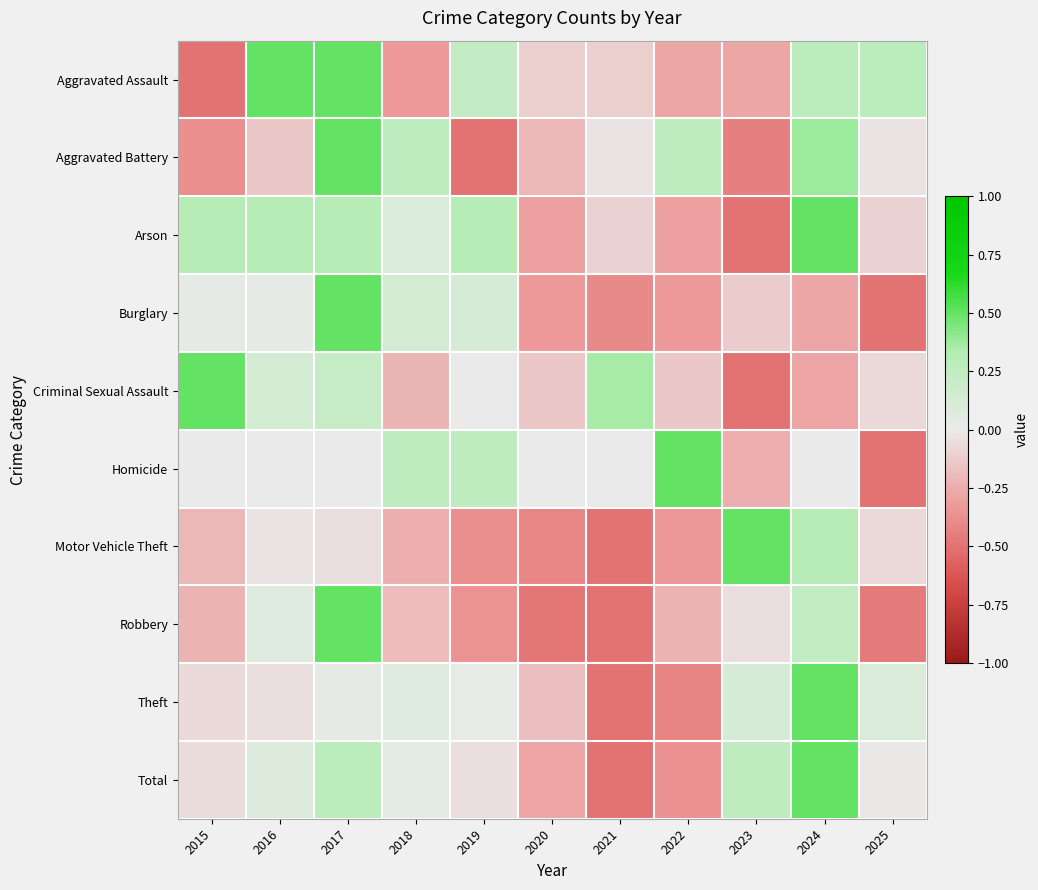

Which category has the lowest value across all series?

2015